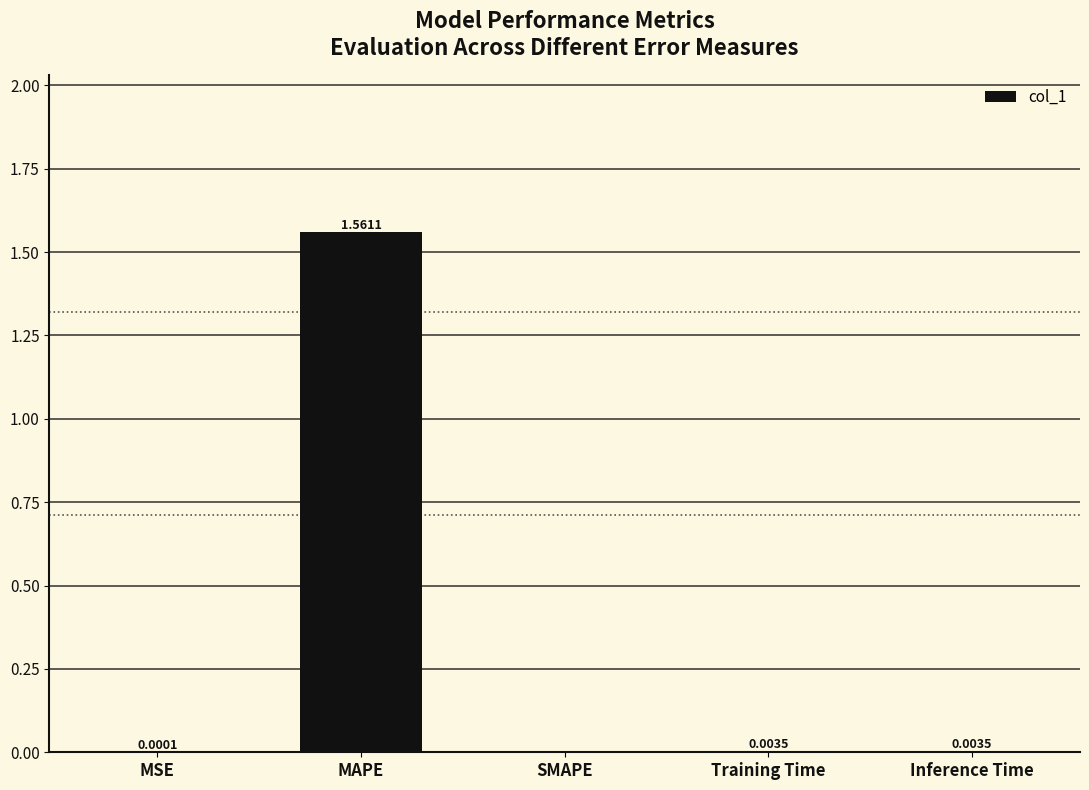

Are the bars horizontal?

No